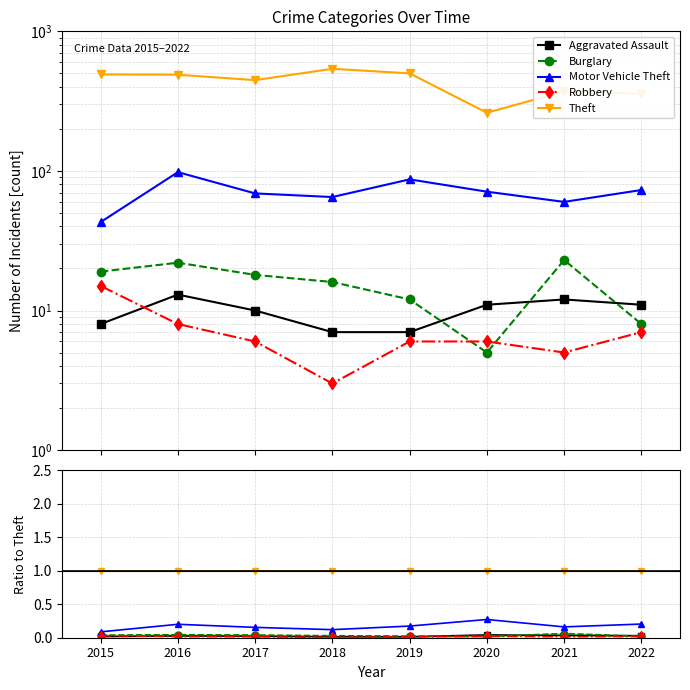

True or false: Aggravated Assault has a value of 0.0 at 2021.

True